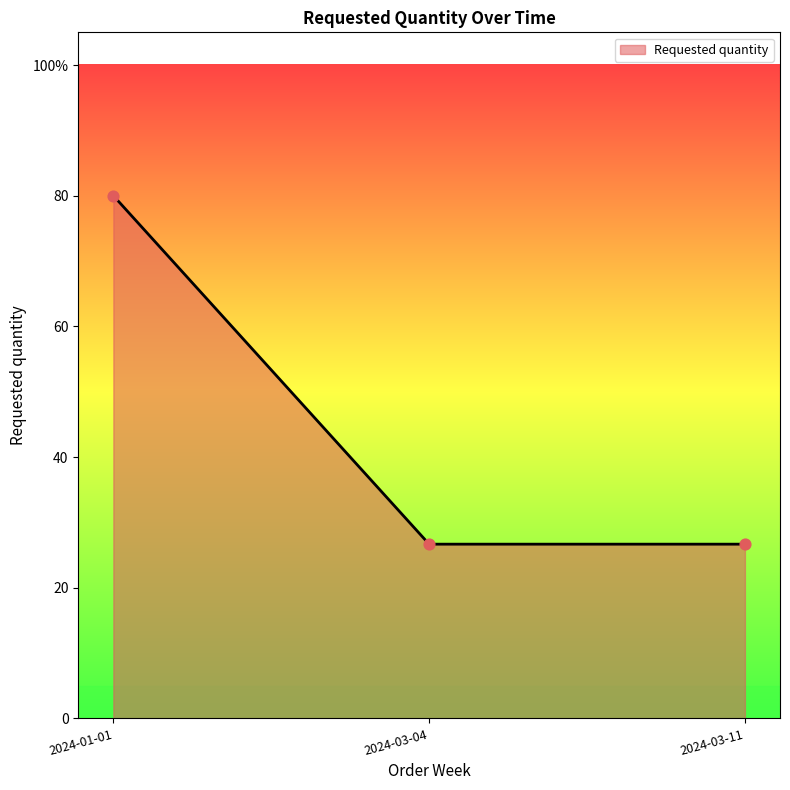

Does the chart have visible grid lines?

No